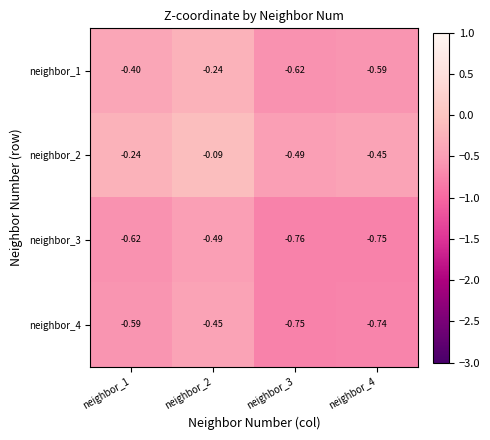

Reading left to right, extract all data points from this chart.

neighbor_1: neighbor_1=-0.4	neighbor_2=-0.2	neighbor_3=-0.6	neighbor_4=-0.6
neighbor_2: neighbor_1=-0.2	neighbor_2=-0.1	neighbor_3=-0.5	neighbor_4=-0.5
neighbor_3: neighbor_1=-0.6	neighbor_2=-0.5	neighbor_3=-0.8	neighbor_4=-0.8
neighbor_4: neighbor_1=-0.6	neighbor_2=-0.5	neighbor_3=-0.8	neighbor_4=-0.7